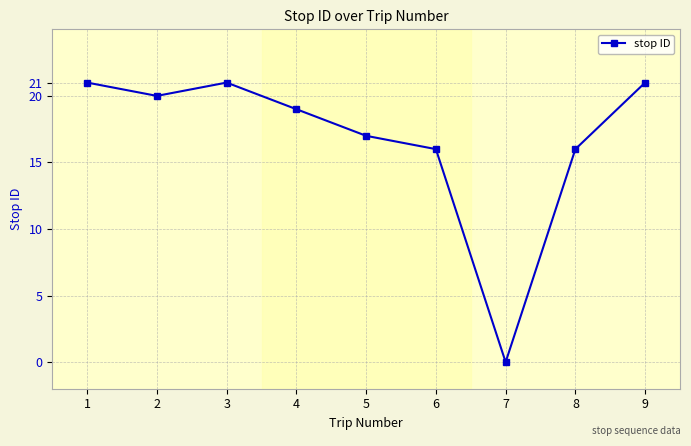

What is the difference between the maximum and minimum values?

21